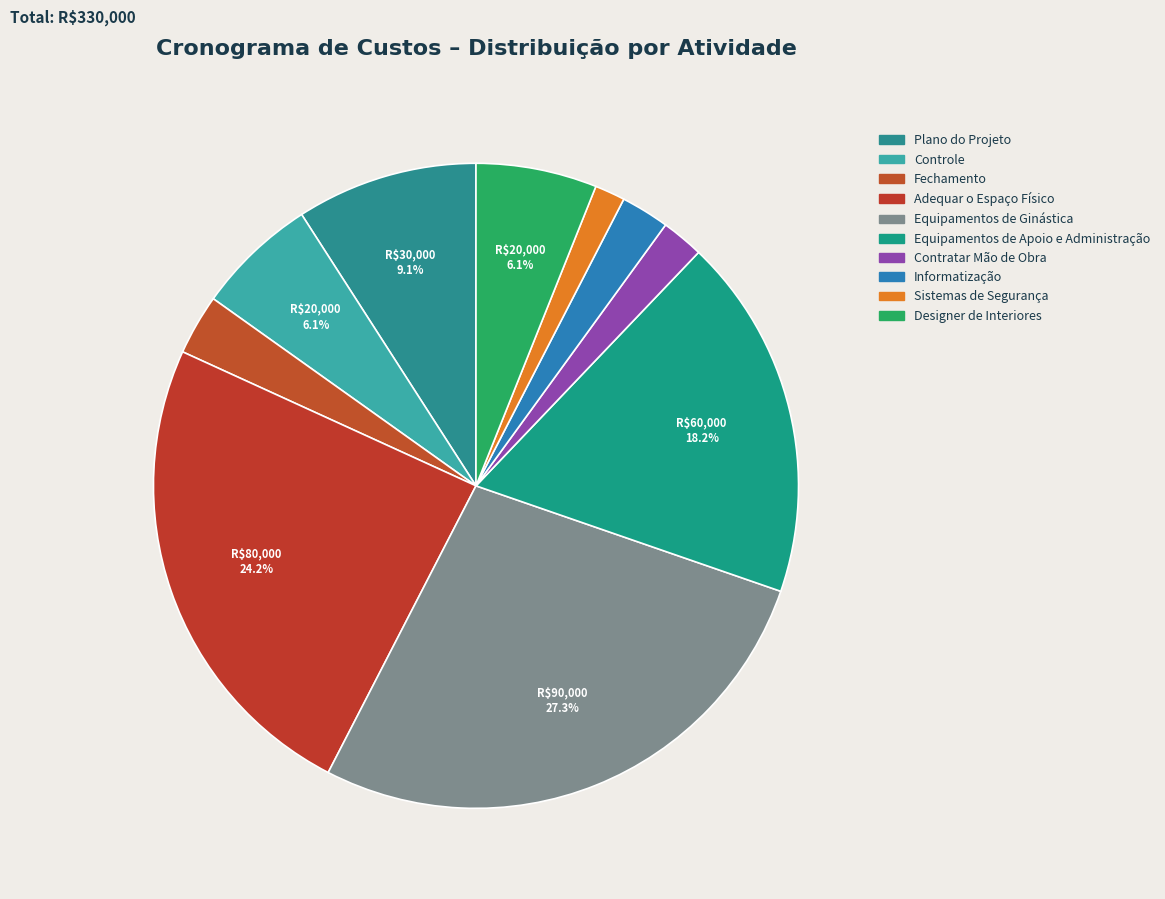

True or false: Fechamento accounts for 16% of the total.

False